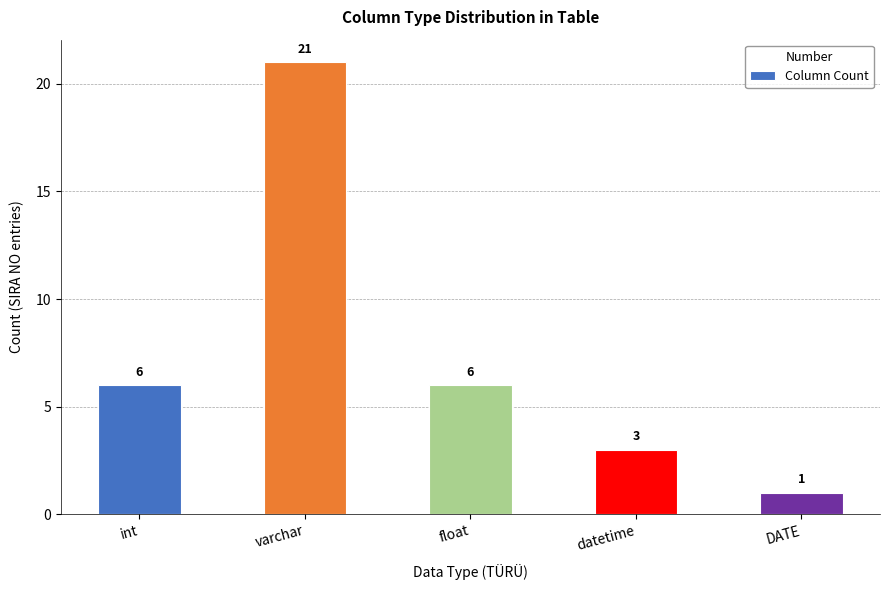

Which category has the lowest value across all series?

DATE